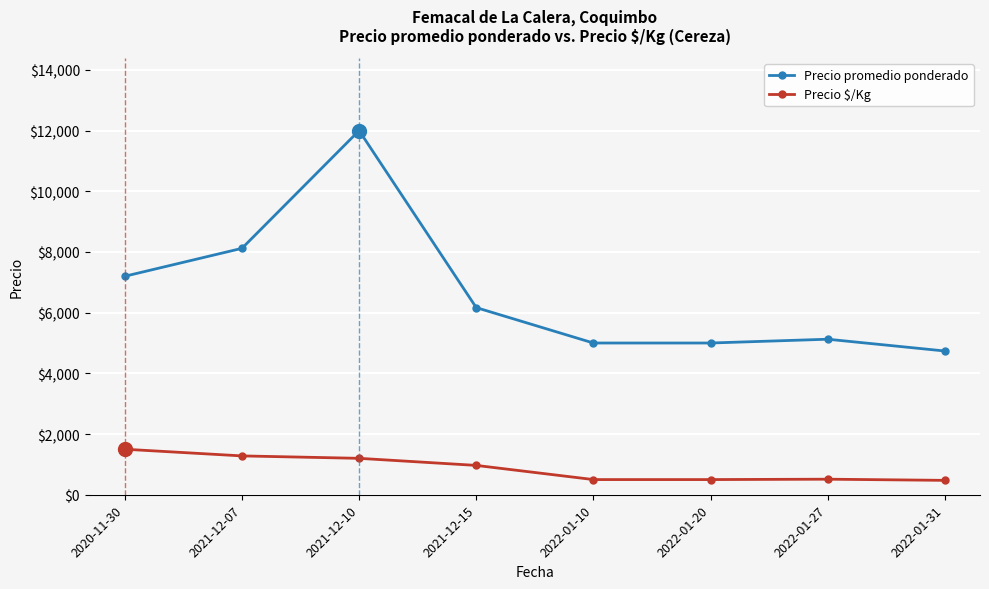

What is the average value of the Precio $/Kg series?

866.6